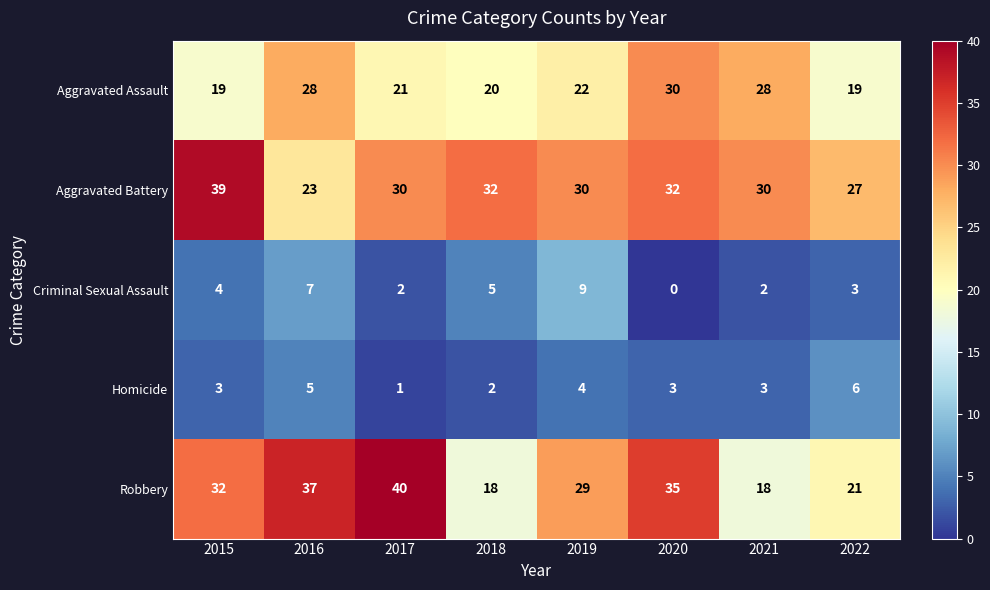

Is it true that Homicide equals 3 at 2015?

True